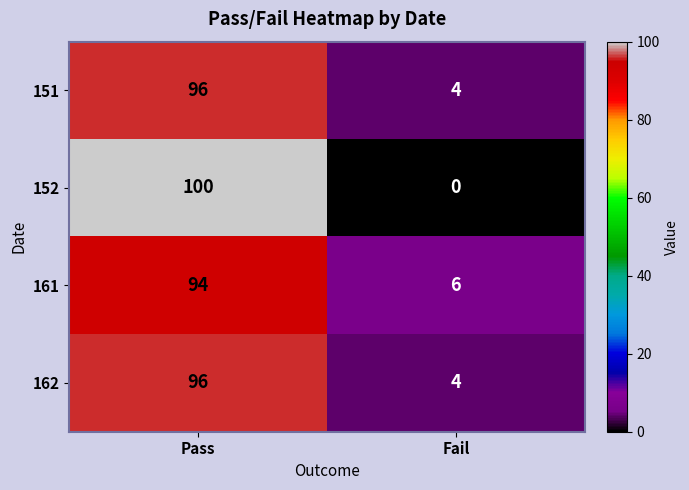

What is the maximum value shown in the chart?

100